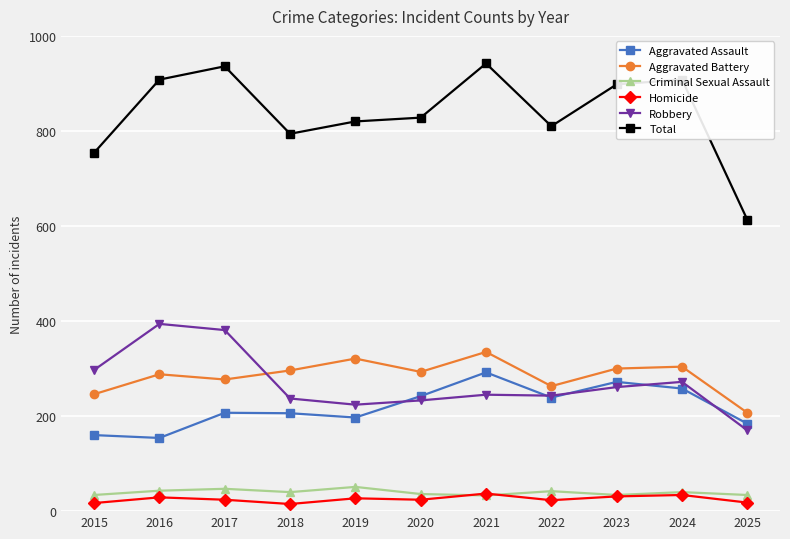

What is the sum of all Total values?

9211